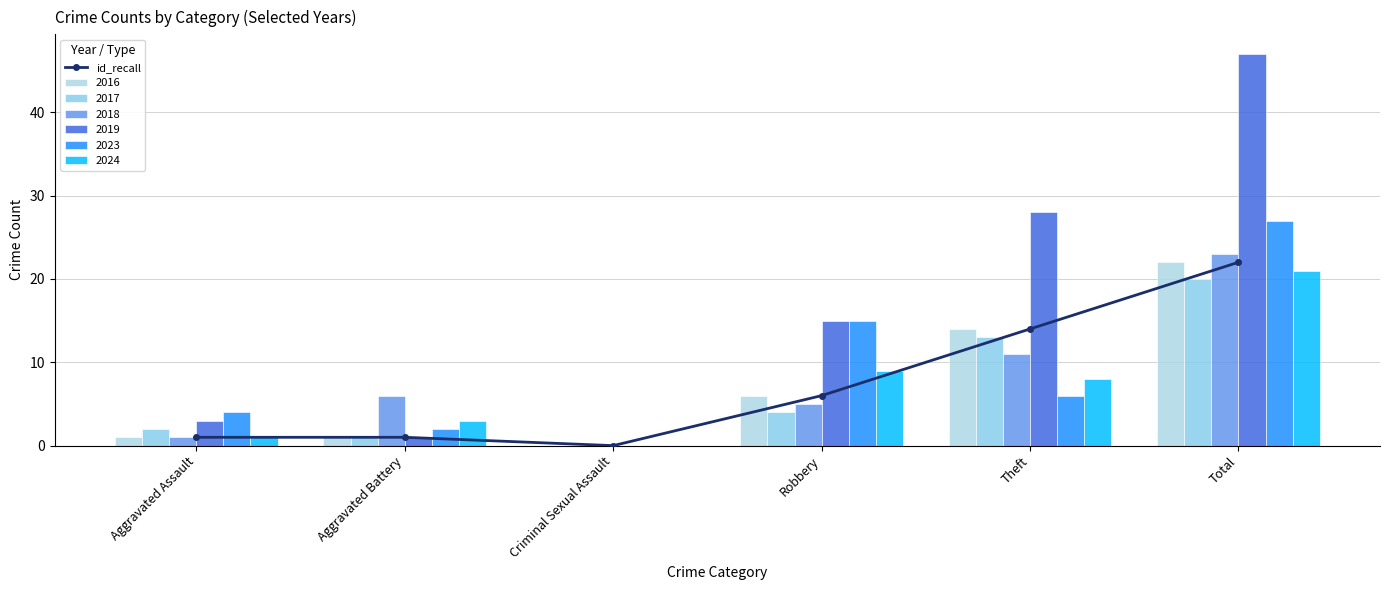

What is the difference between the second highest and minimum values?

14